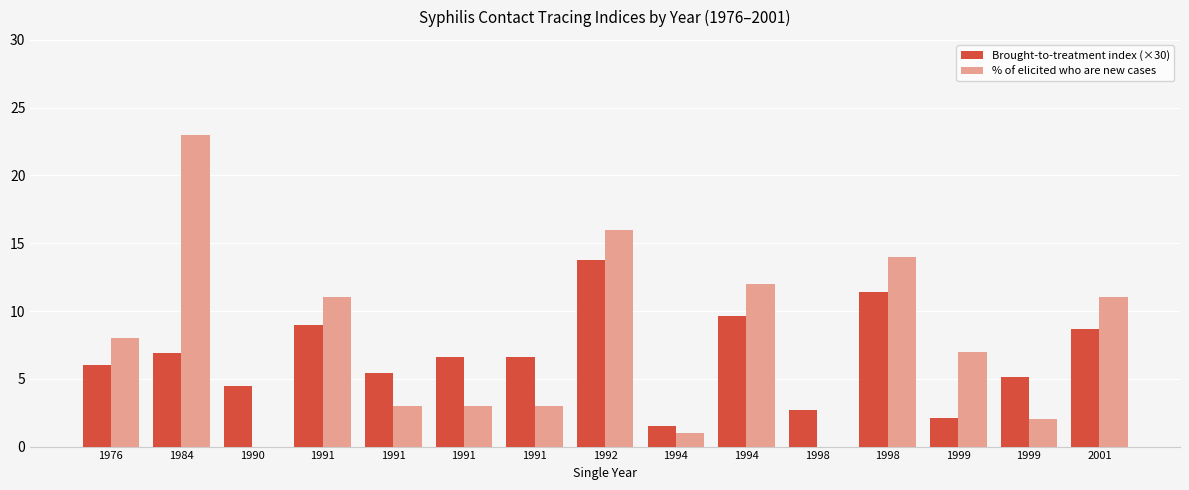

True or false: Brought-to-treatment index (×30) has a value of 2.7 at 1998.

True